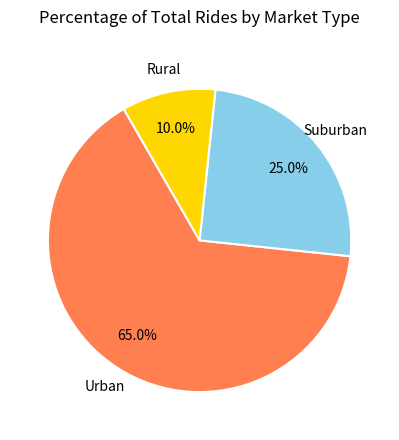

Is there any slice that represents more than half of the pie?

Yes